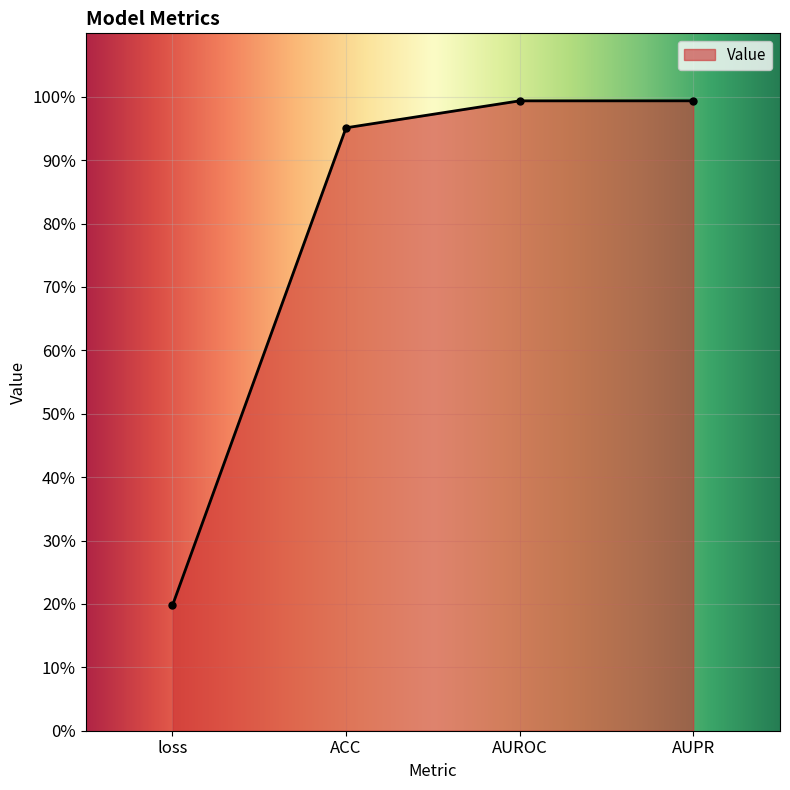

Reading left to right, transcribe all the data shown in this chart.

0.2	1.0	1.0	1.0